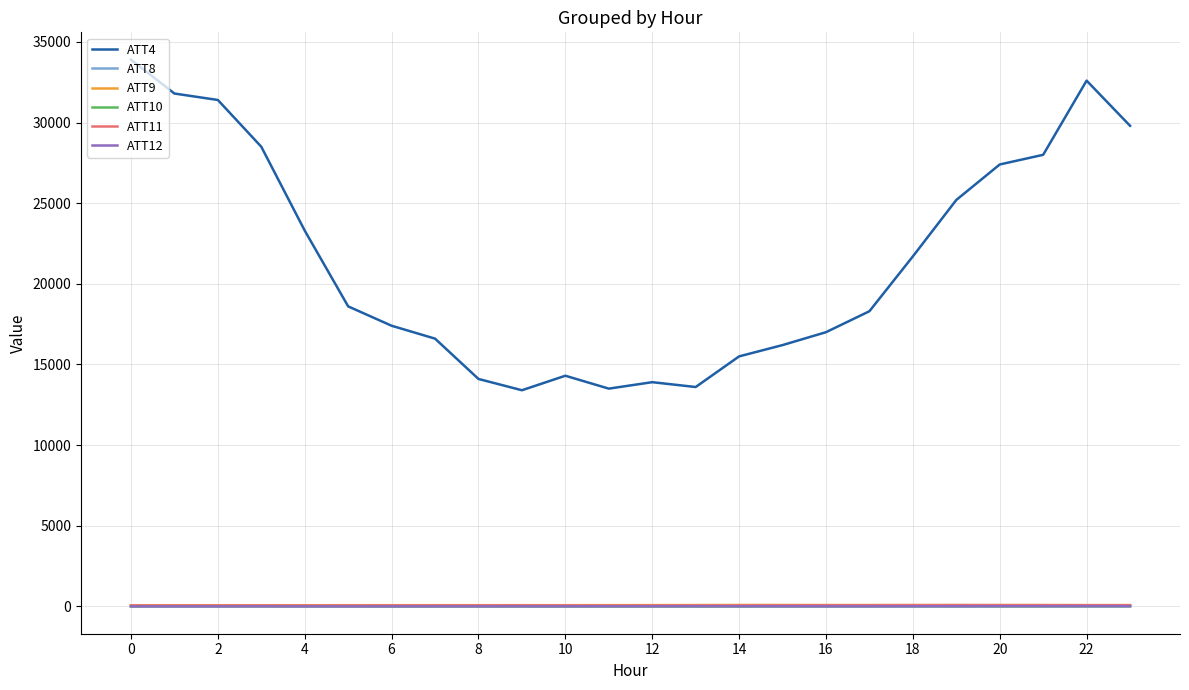

Count the number of categories in the chart.

24